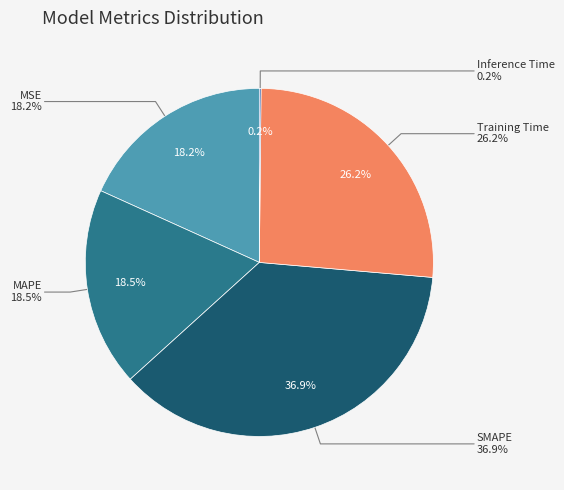

Rank the categories by value from lowest to highest.

Inference Time, MSE, MAPE, Training Time, SMAPE